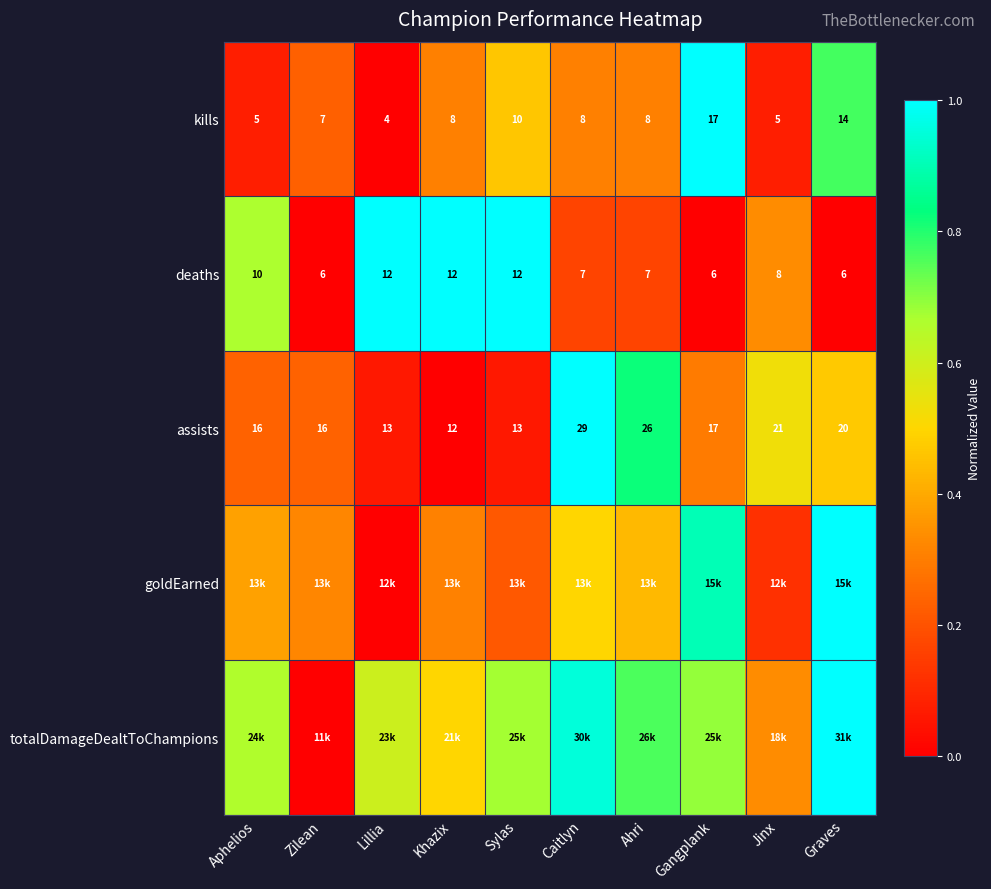

Which category has the highest value in the kills series?

Gangplank